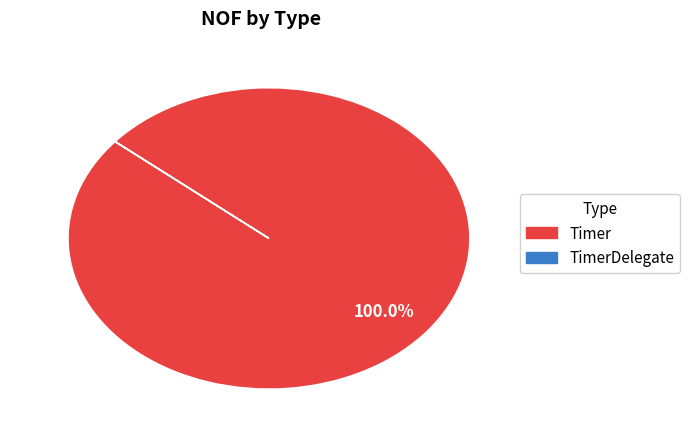

How many segments does this pie chart have?

1